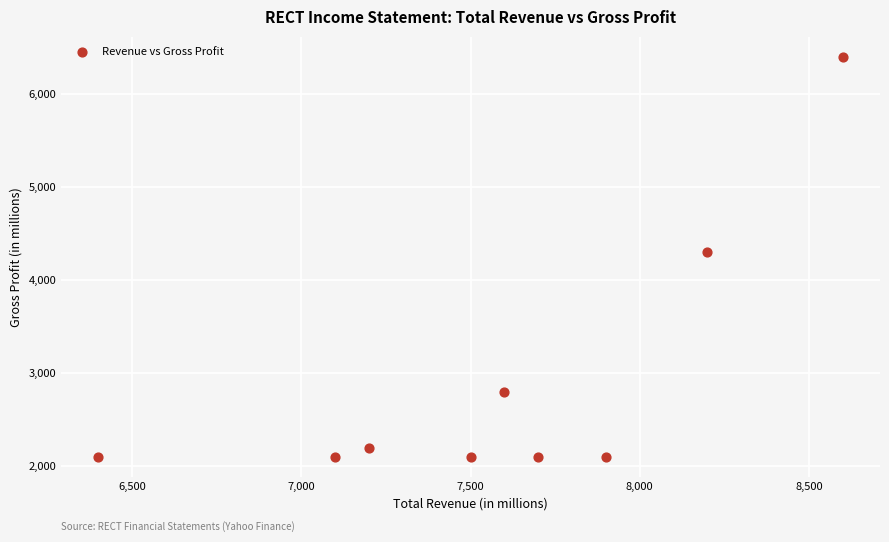

What is the range of Y values (max minus min)?

4300